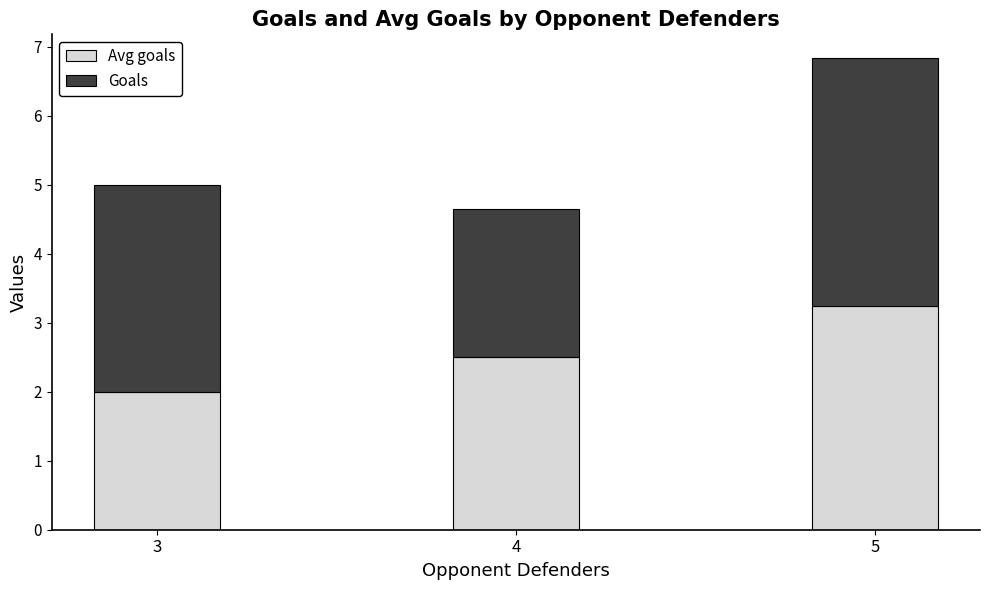

What is the total value across all series at 4?

4.6